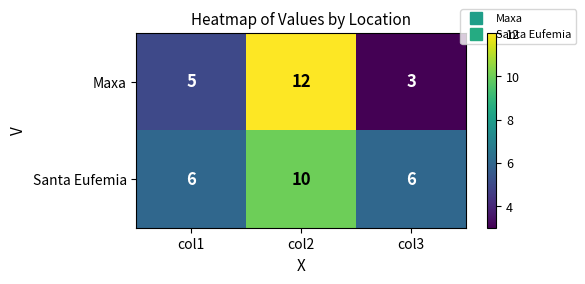

At which category does the chart reach its peak across all series?

col2